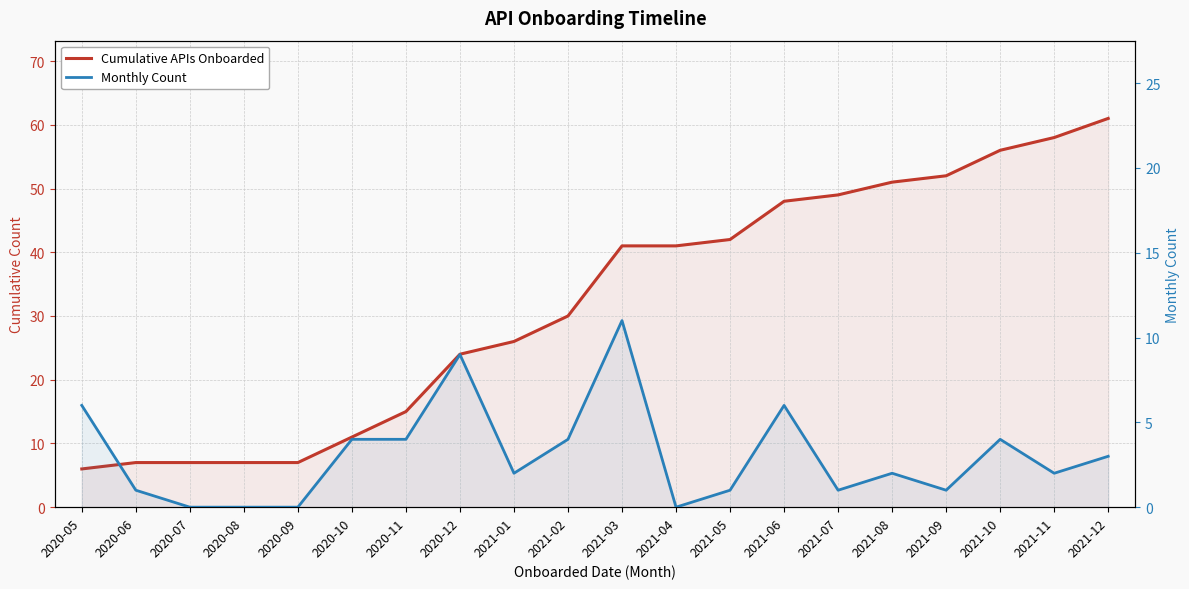

Is the value of Cumulative APIs Onboarded at 2021-09 greater than the value of Monthly Count at 2020-07?

Yes